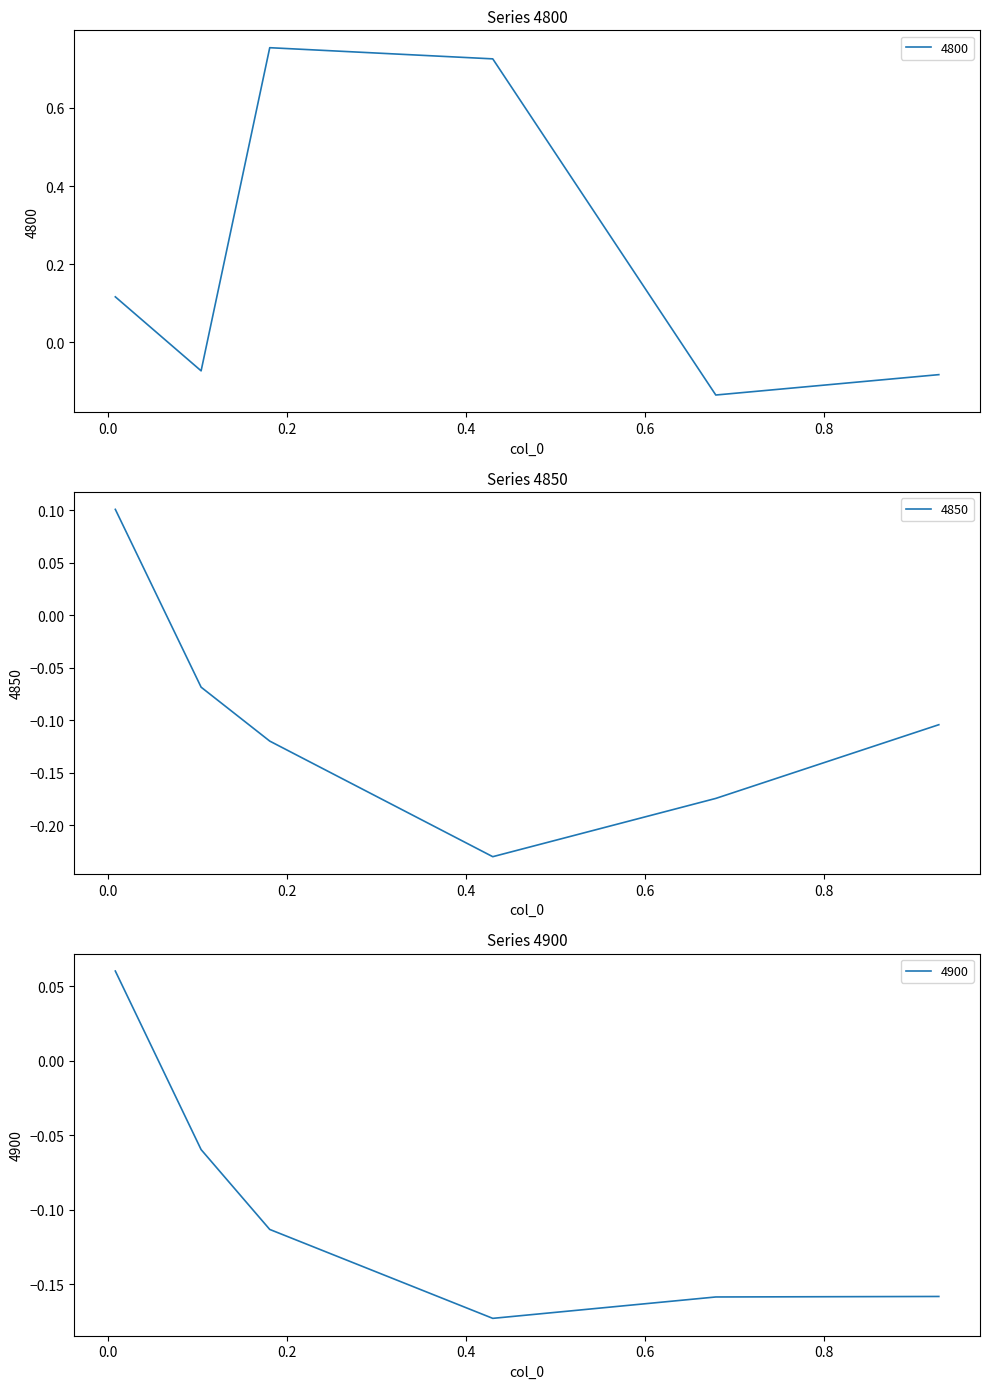

Rank the series at 0.6794520547945205 from highest to lowest value.

4800, 4900, 4850